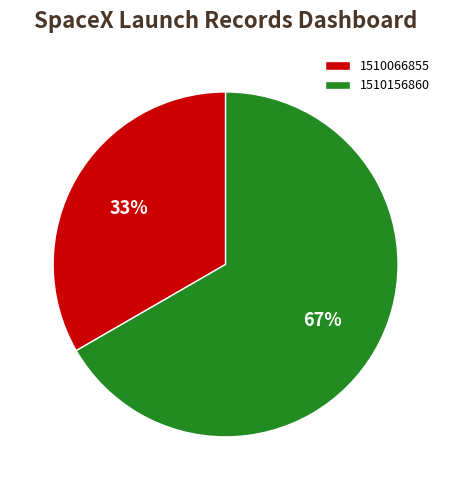

Which category has the biggest portion of the pie?

1510156860